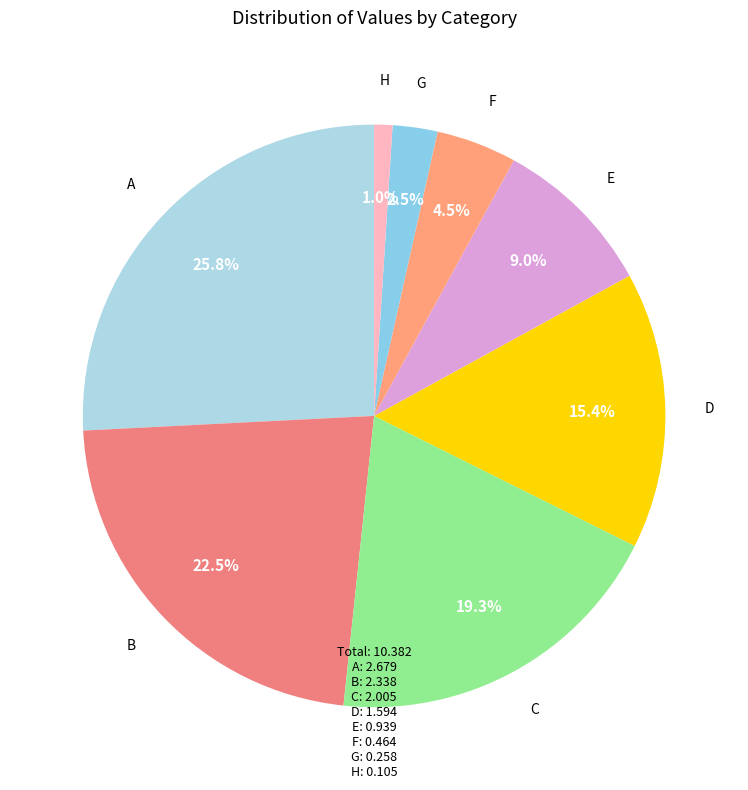

Is it true that A is 26% of the pie?

True